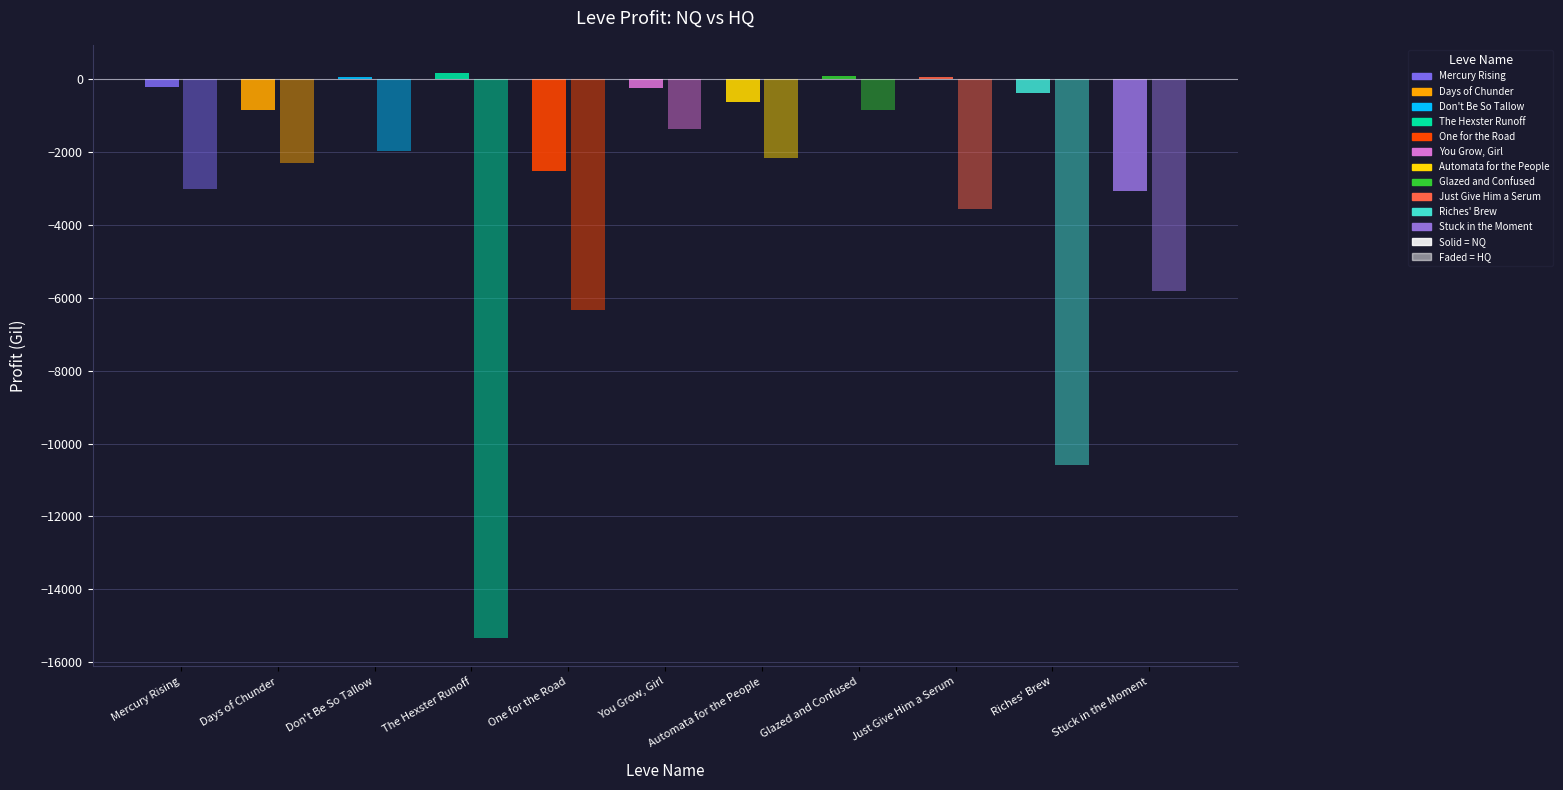

Which series has the largest range (max minus min)?

LeveProfitHQ